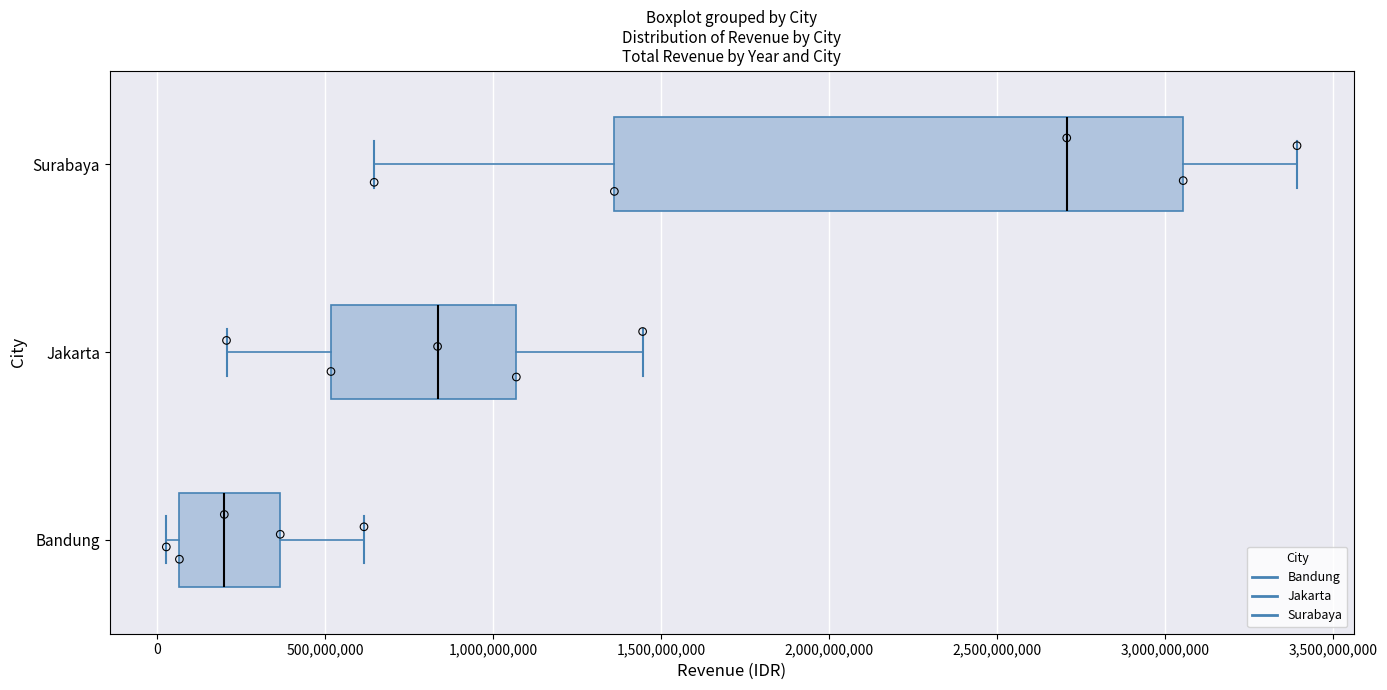

Reading bottom to top, read every box against the x-axis: the position of its median line, the range the box covers, and the ends of its whiskers. The values are not printed on the chart, so give them approximately, as read against the axis.

Bandung: median 200000000, box 50000000 to 350000000, whiskers 50000000 (just left of the box's left edge) to 600000000
Jakarta: median 850000000, box 500000000 to 1050000000, whiskers 200000000 to 1450000000
Surabaya: median 2700000000, box 1350000000 to 3050000000, whiskers 650000000 to 3400000000